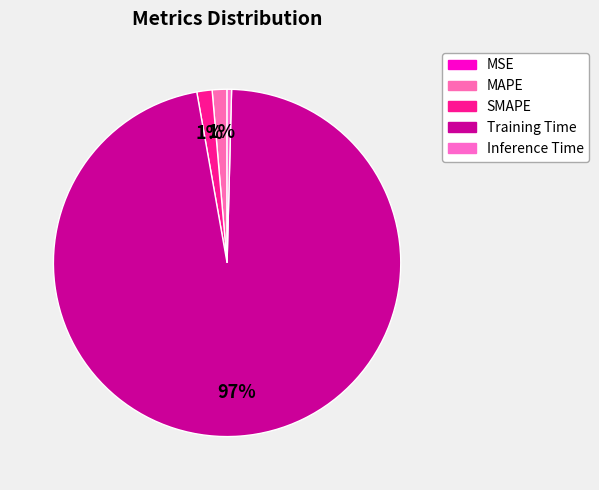

Does Inference Time represent more than half of the total?

No